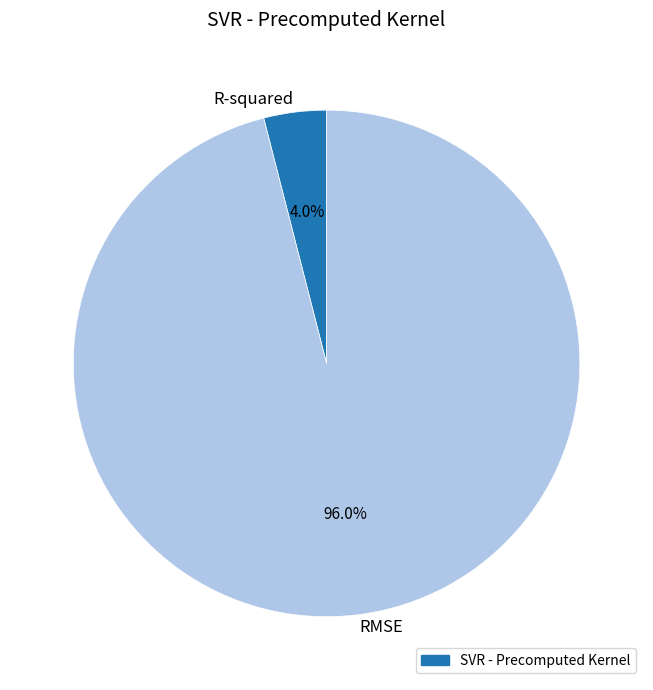

Is it true that R-squared is 15% of the pie?

False